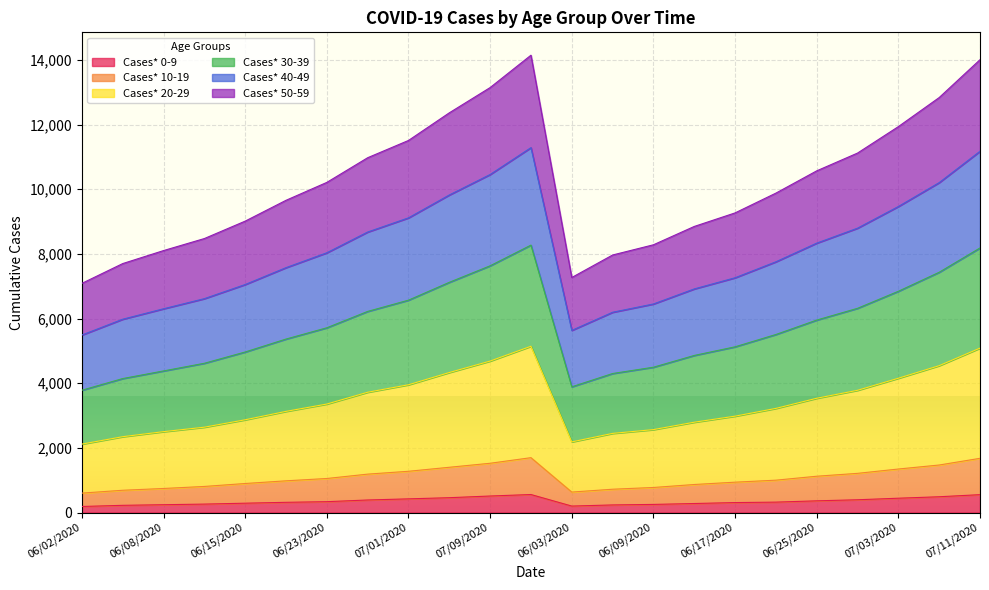

What is the highest value of the Cases* 0-9 series?

556